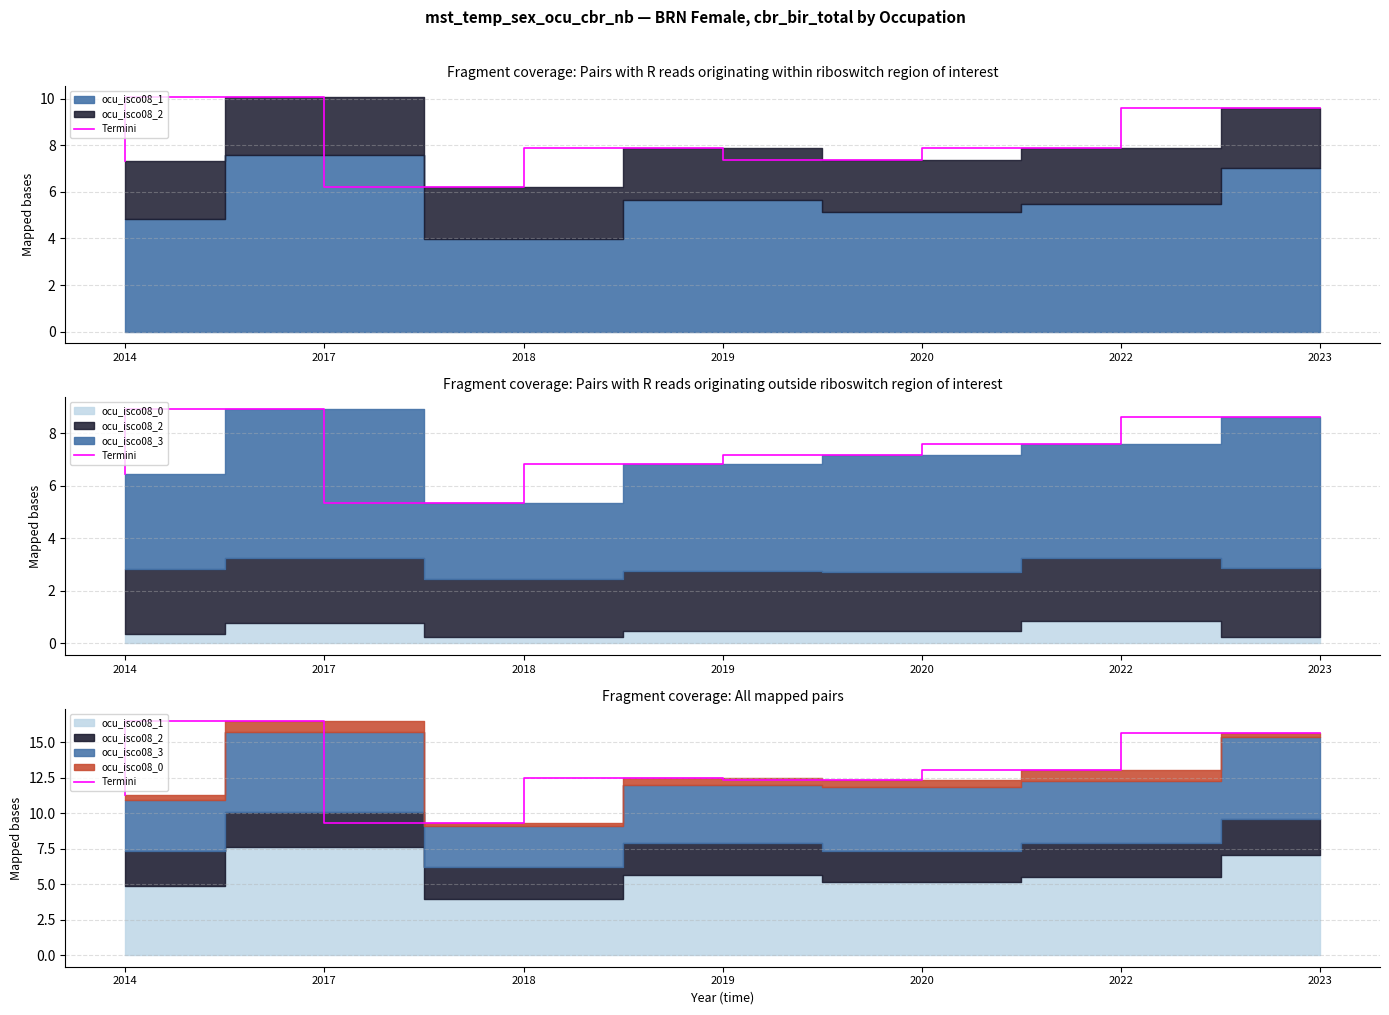

How many interior local peaks (higher than both neighbors) does the data have?

2